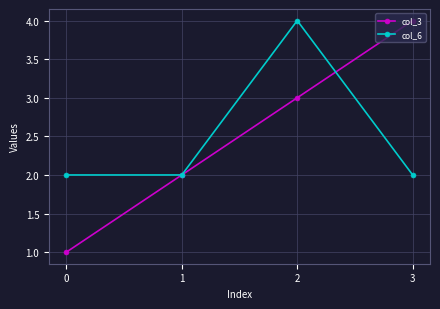

Between 0 and 1, which series saw the biggest shift?

col_3